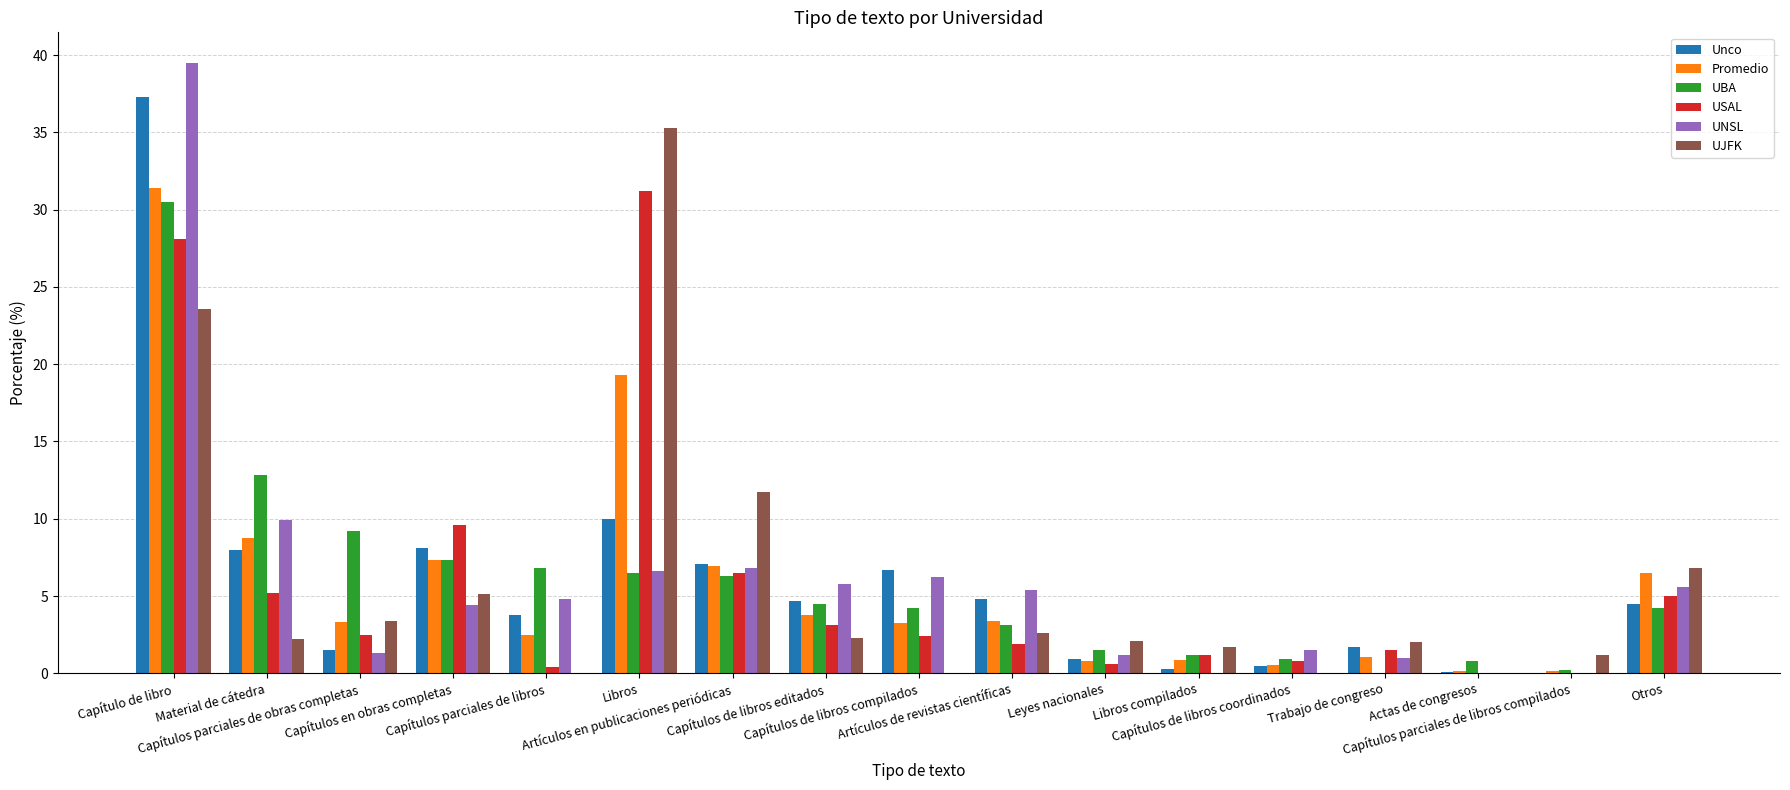

Count the number of data series in this chart.

6